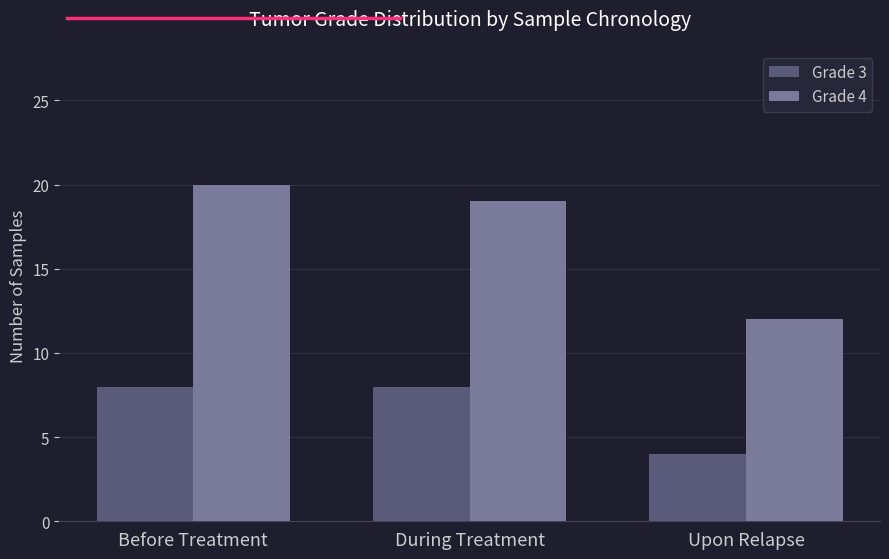

Is the value of Grade 3 at Upon Relapse greater than the value of Grade 4 at During Treatment?

No